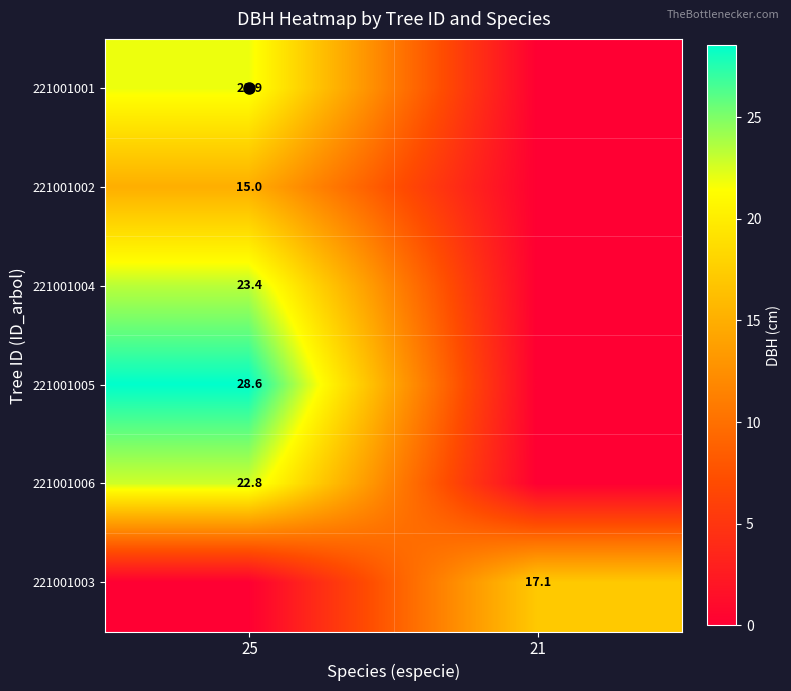

The 221001001 series shows 21.9 at 25. True or false?

True